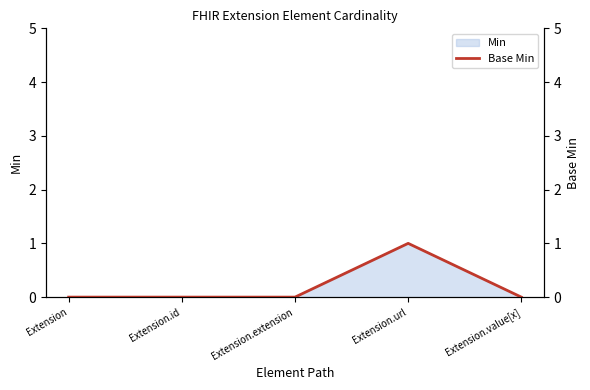

What is the change in value from Extension to Extension.url?

+1